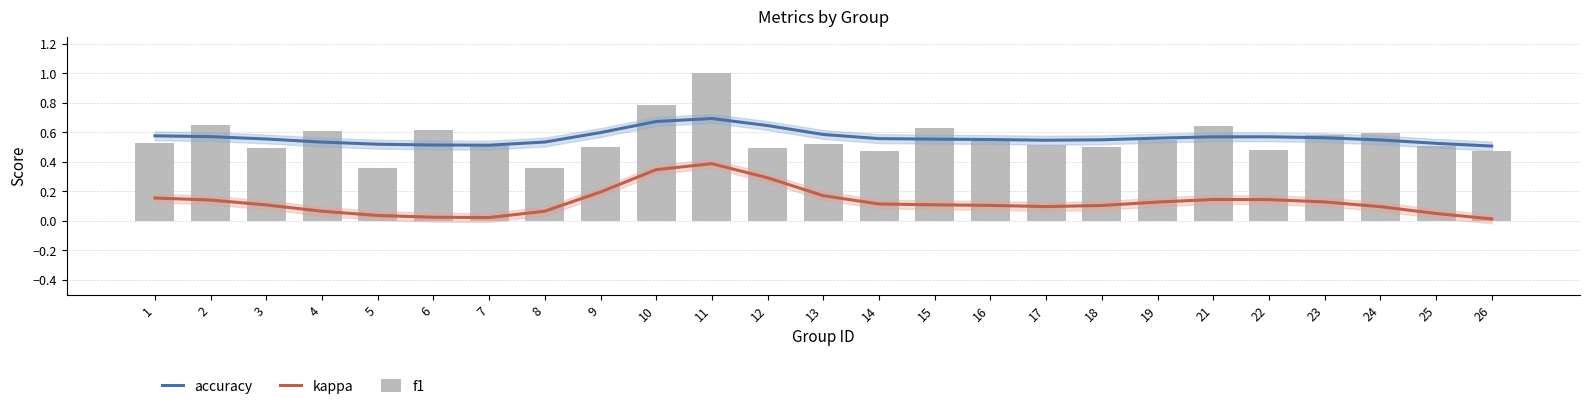

How many series are shown in this chart?

3